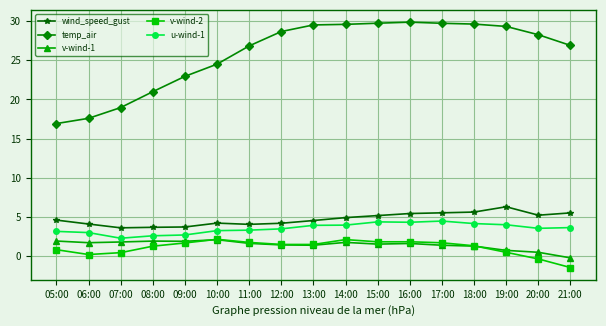

Does the chart have visible grid lines?

Yes